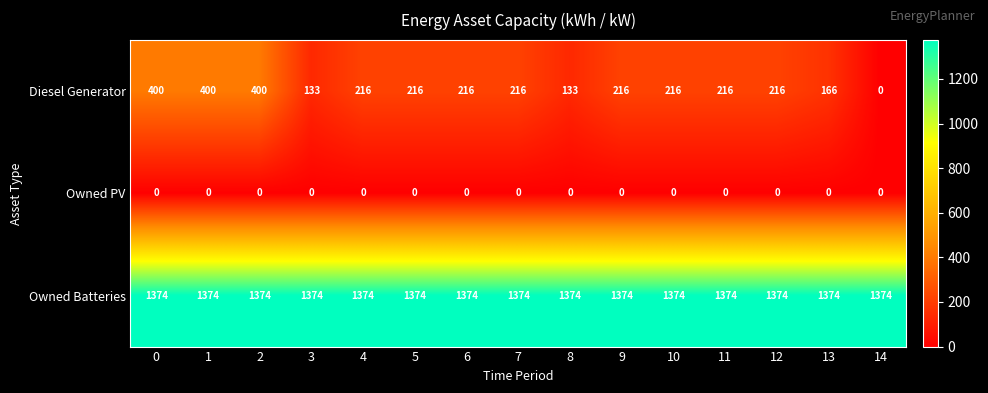

Which series has the largest total across all categories?

Owned Batteries